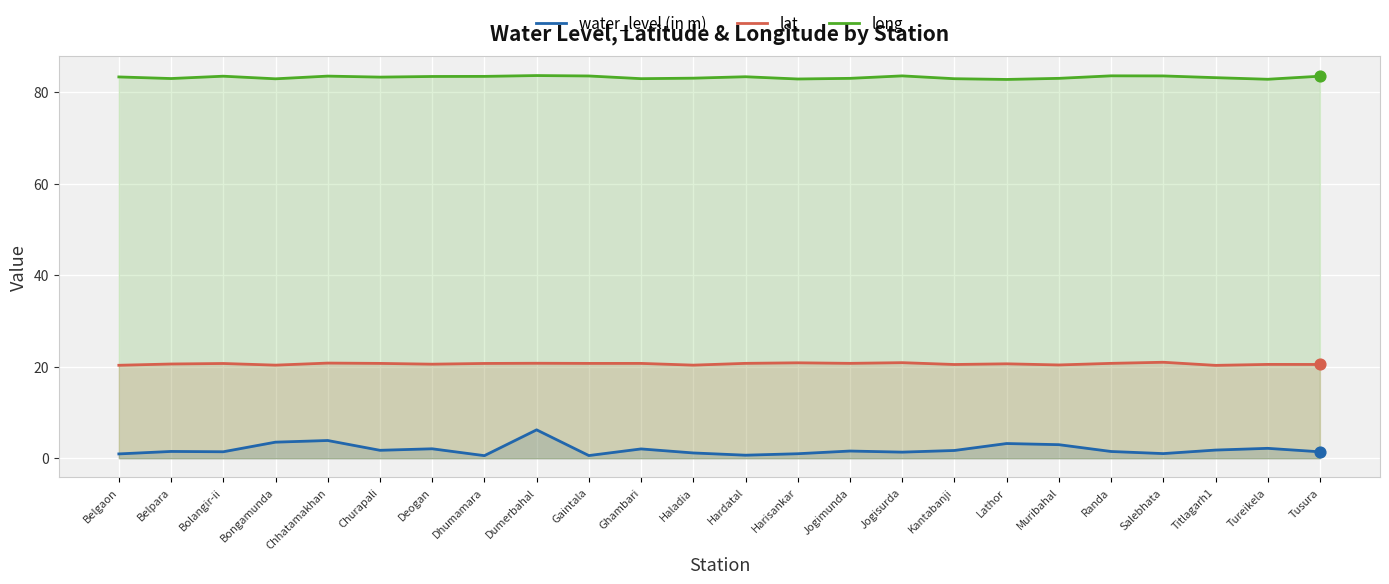

Which series contains the lowest Y value?

water_level (in m)